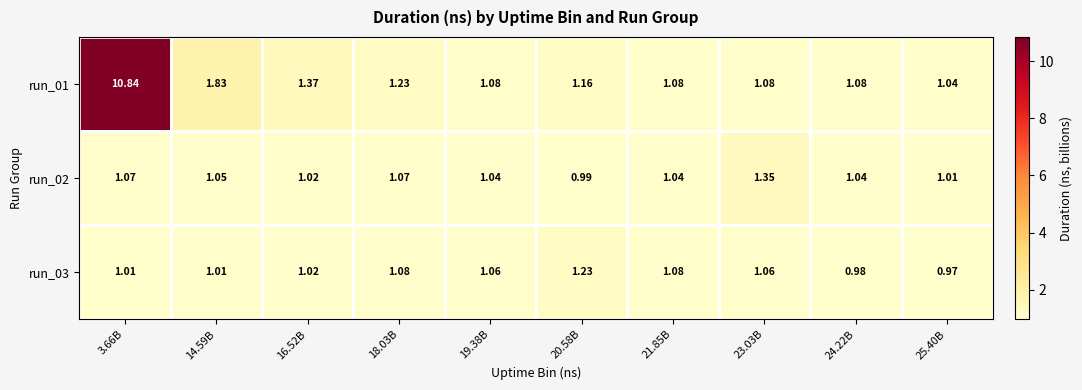

Is the value of run_03 at 3.66B greater than the value of run_01 at 23.03B?

No